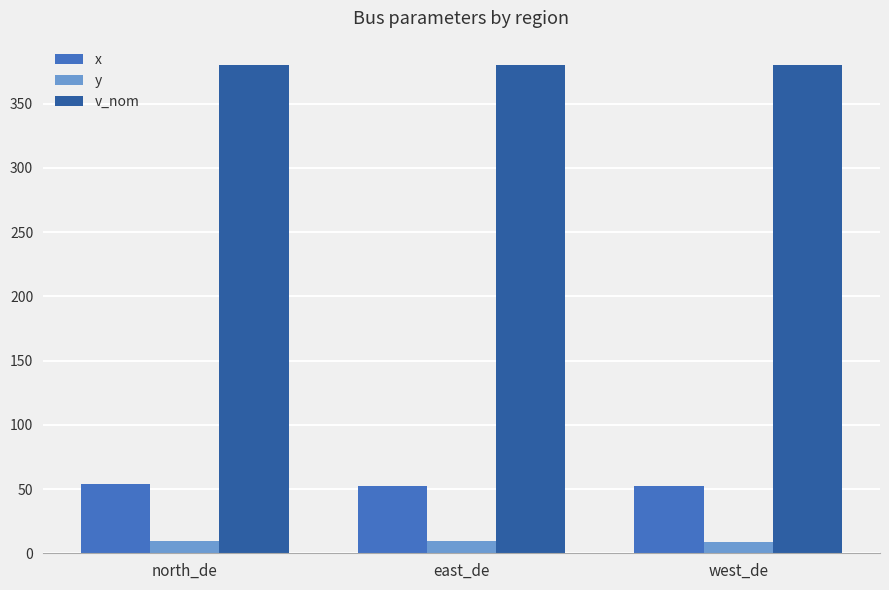

The x series shows 19.7 at west_de. True or false?

False